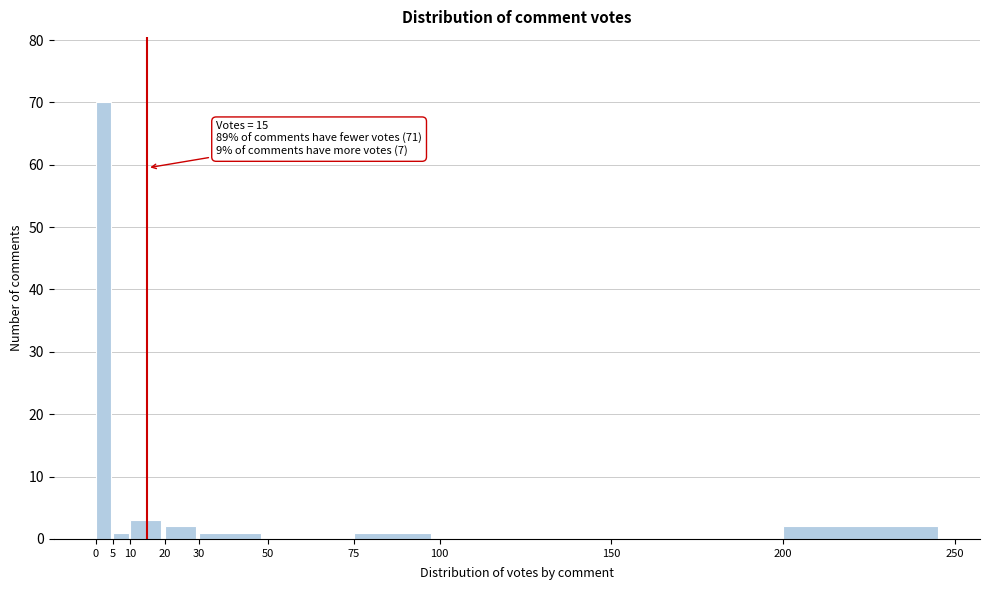

Over which range of the x-axis is the bar tallest?

0 to 5